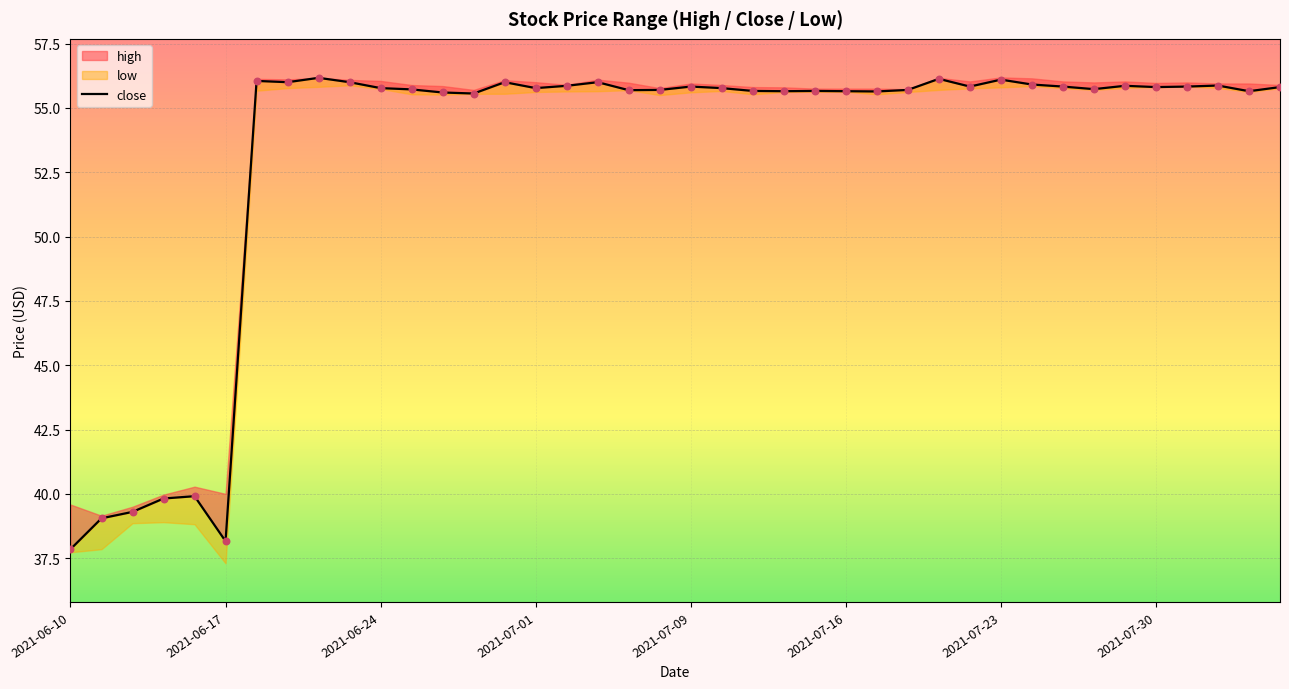

What is the change in value from 10 to 14?

+0.2